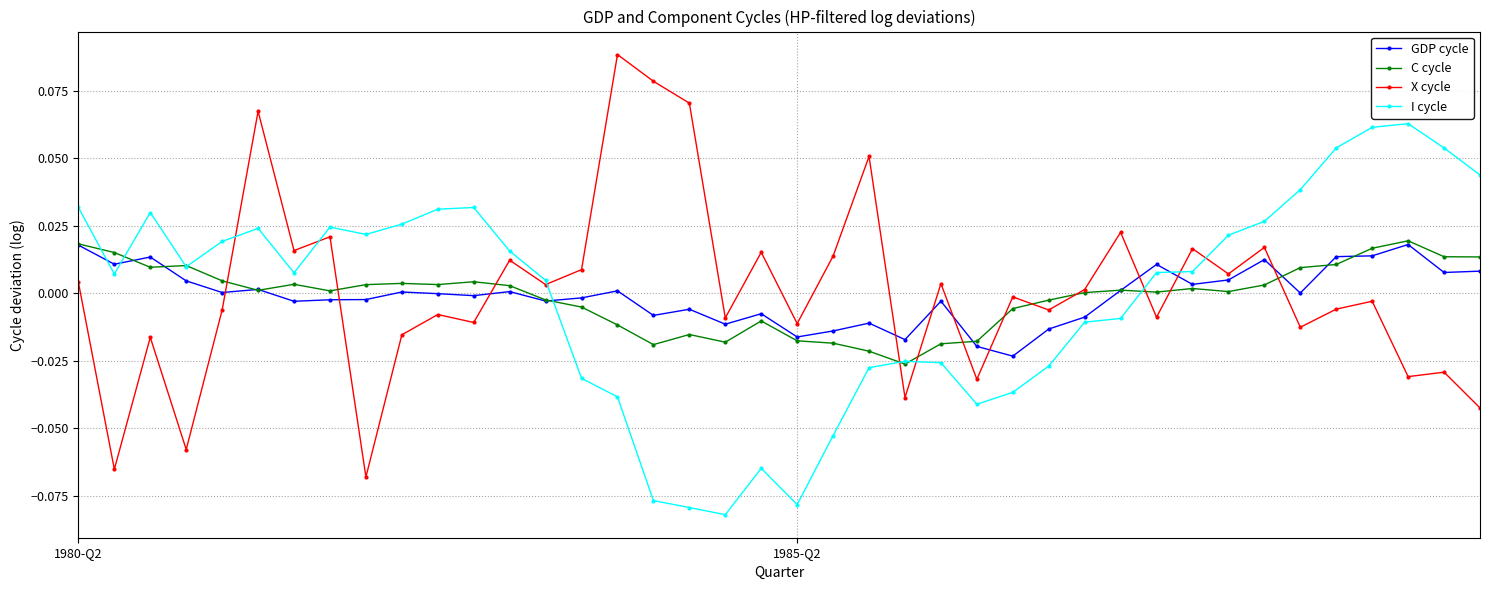

True or false: GDP cycle and I cycle intersect in this chart.

True